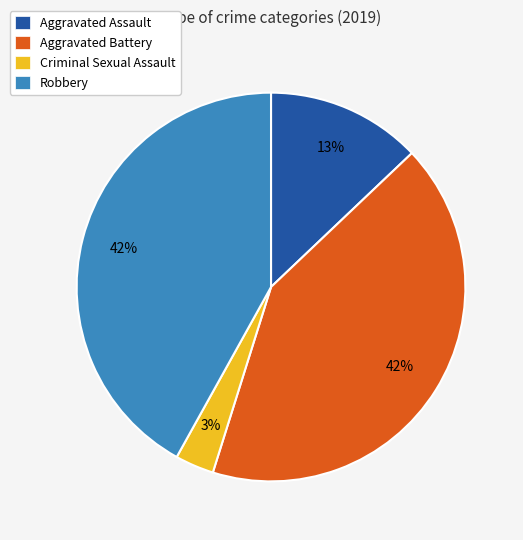

To the nearest percent, what portion does Aggravated Assault represent?

13%